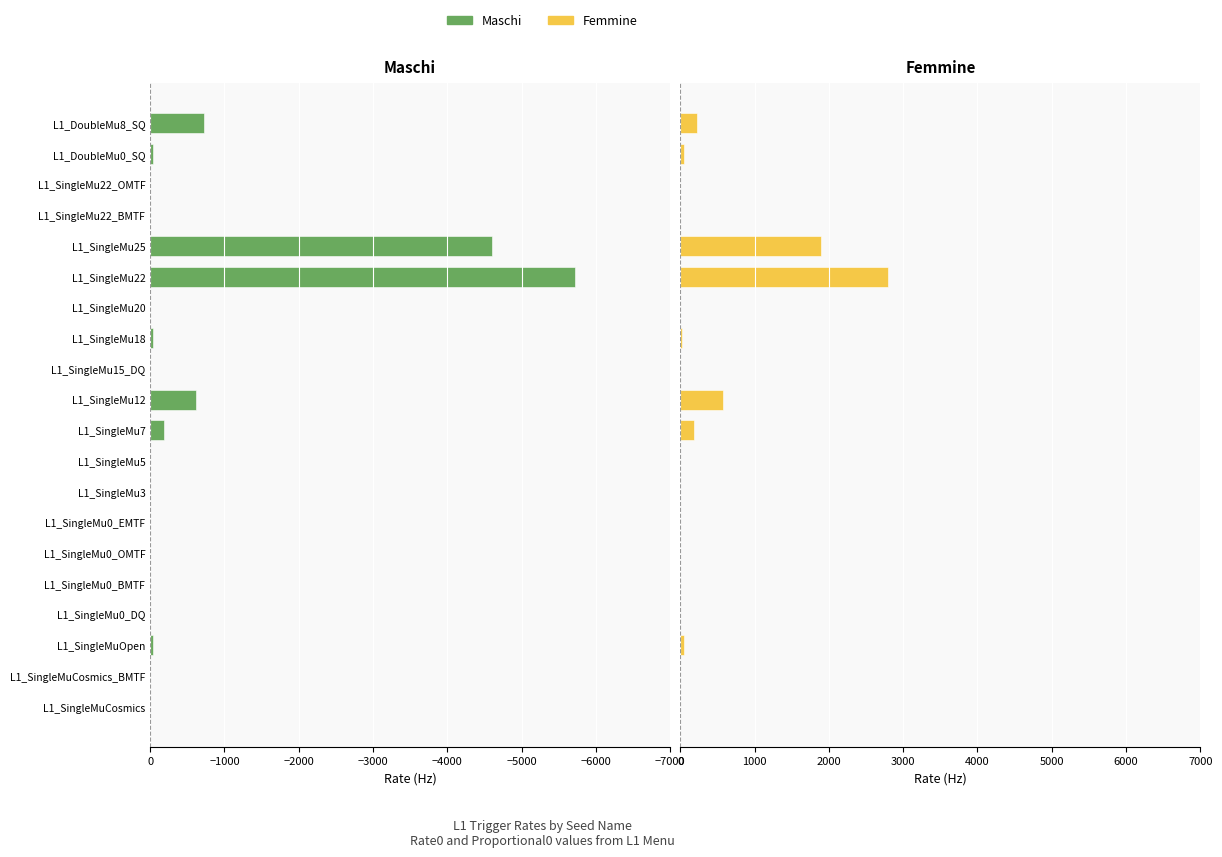

What is the difference between the maximum and minimum values in the Femmine series?

2791.5